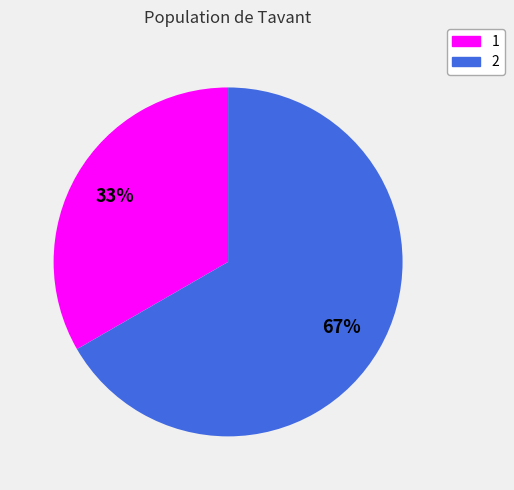

To the nearest percent, what is the average slice percentage?

50%